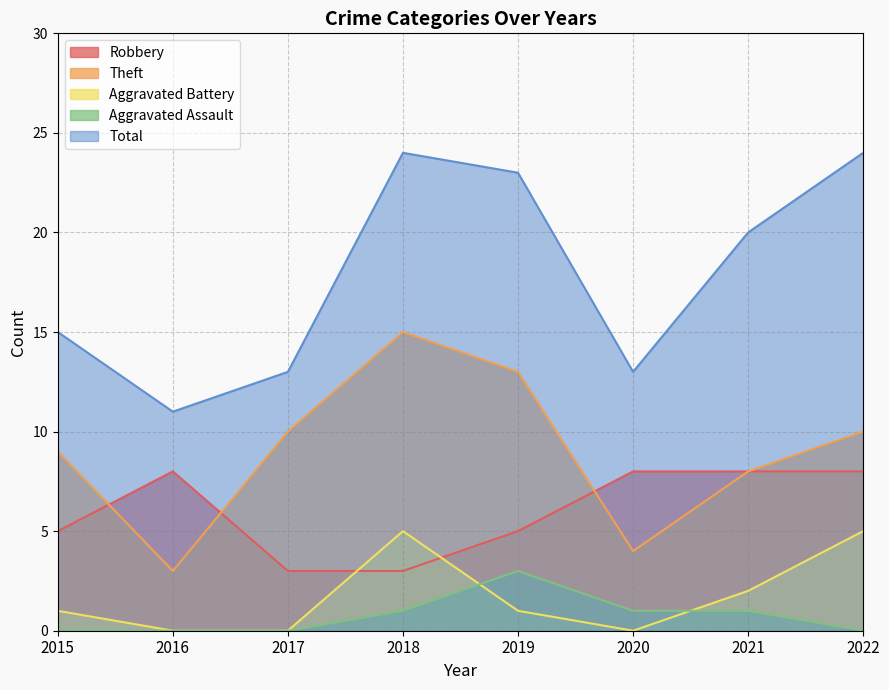

What is the value of the Aggravated Battery point at the 8th from the left?

5